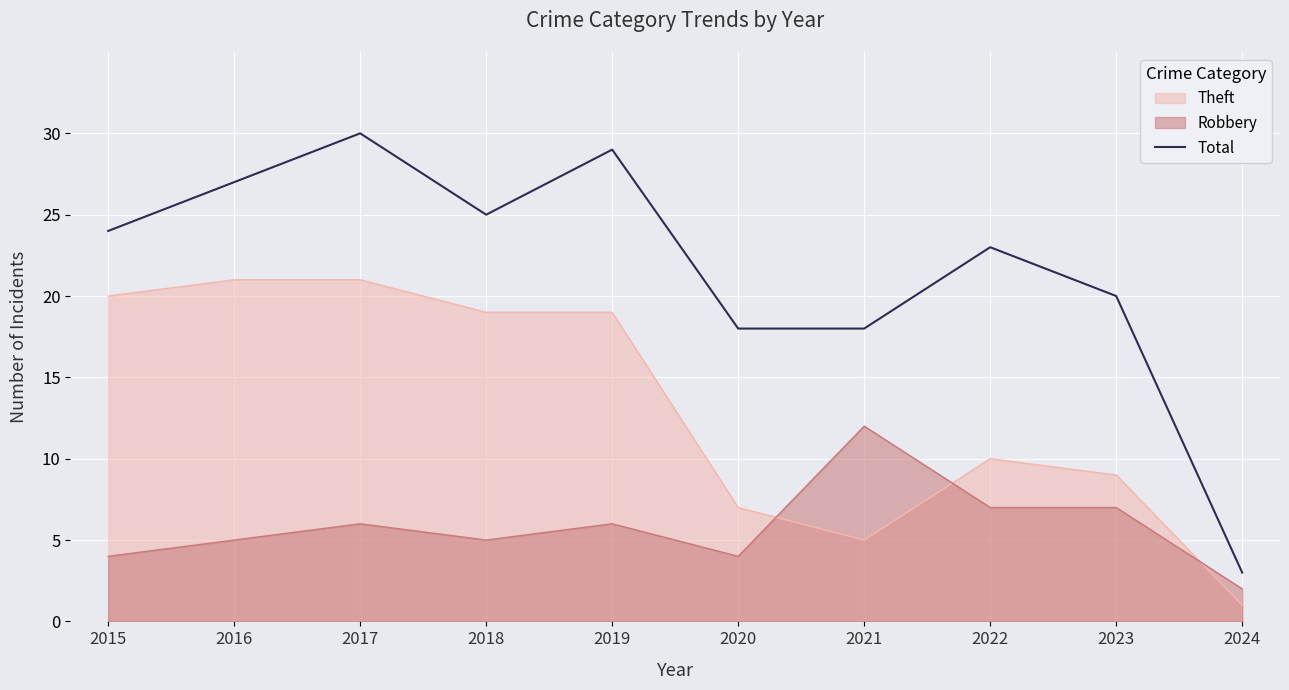

What is the greatest value displayed?

30